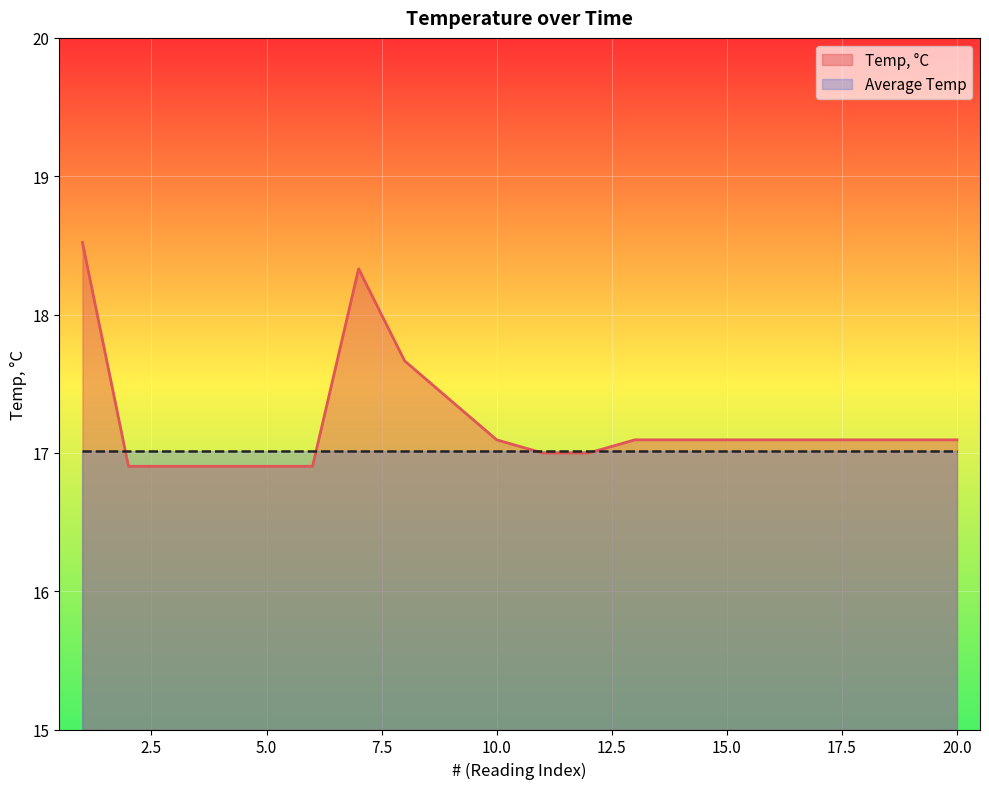

List the labels in order of value, largest first.

1, 7, 8, 9, 10, 13, 14, 15, 16, 17, 18, 19, 20, 11, 12, 2, 3, 4, 5, 6